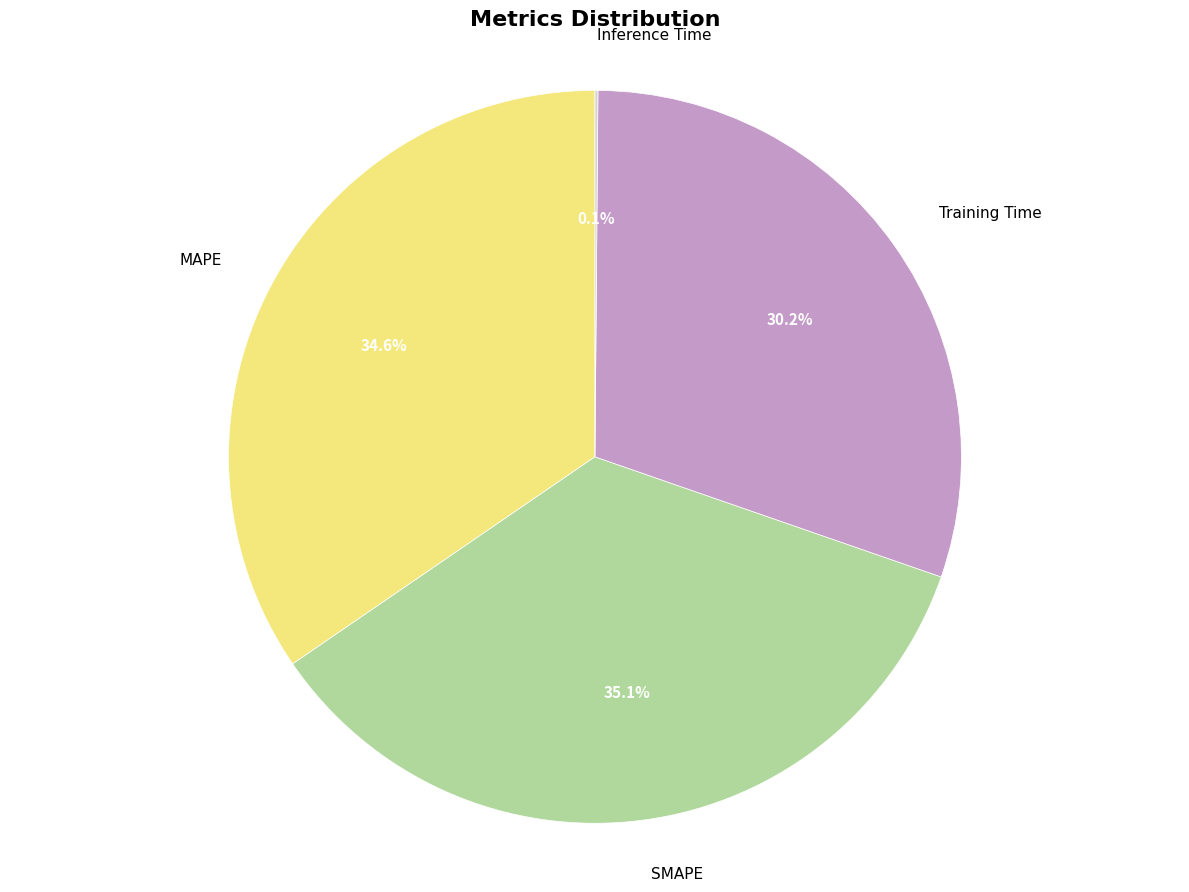

What portion of the pie excludes SMAPE?

64.9%